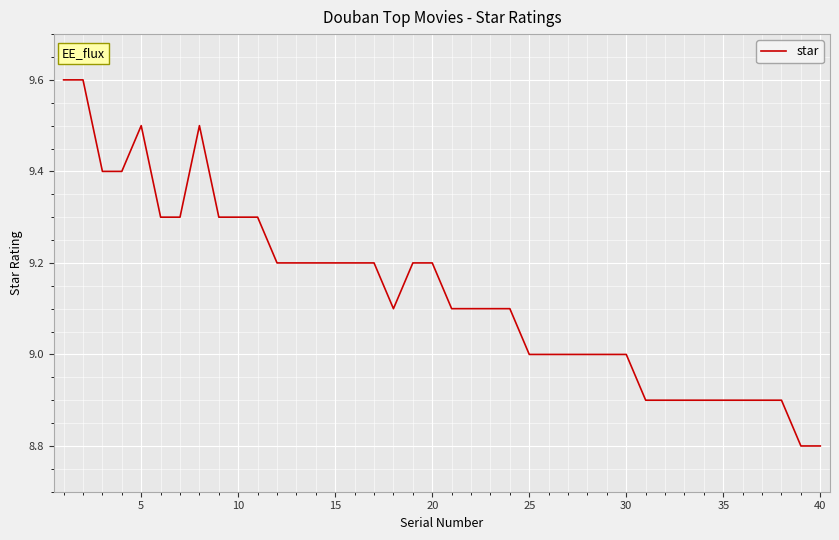

What is the smallest value displayed?

8.8